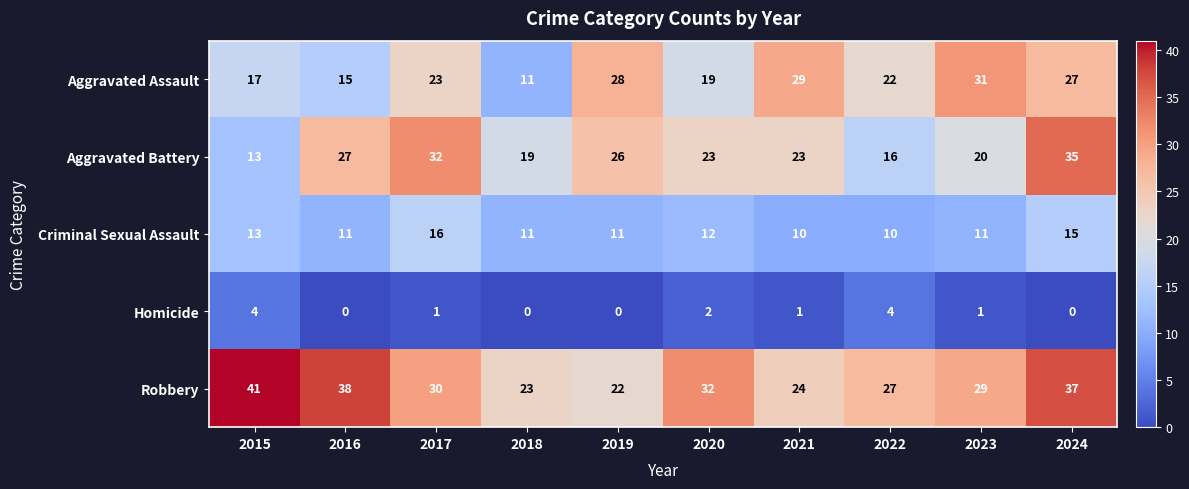

What is the sum of all Aggravated Assault values?

222